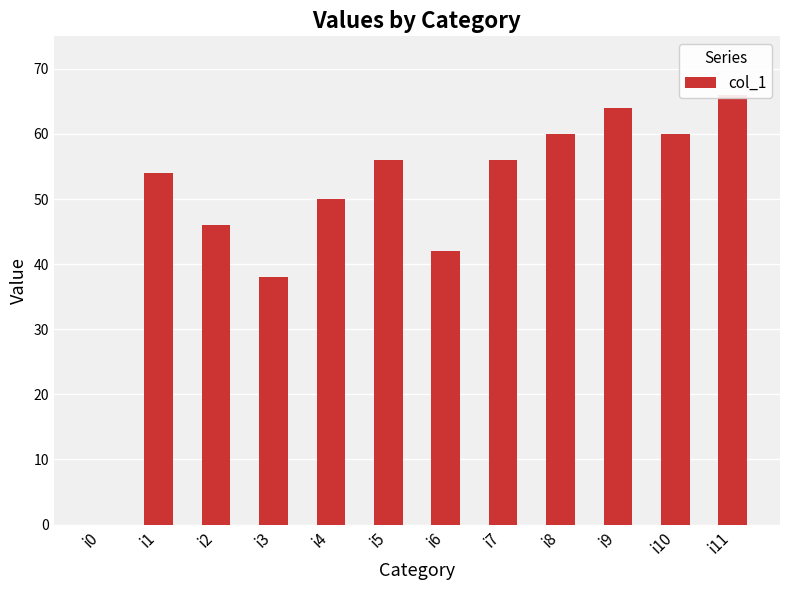

List the labels in order of value, smallest first.

i0, i3, i6, i2, i4, i1, i5, i7, i8, i10, i9, i11